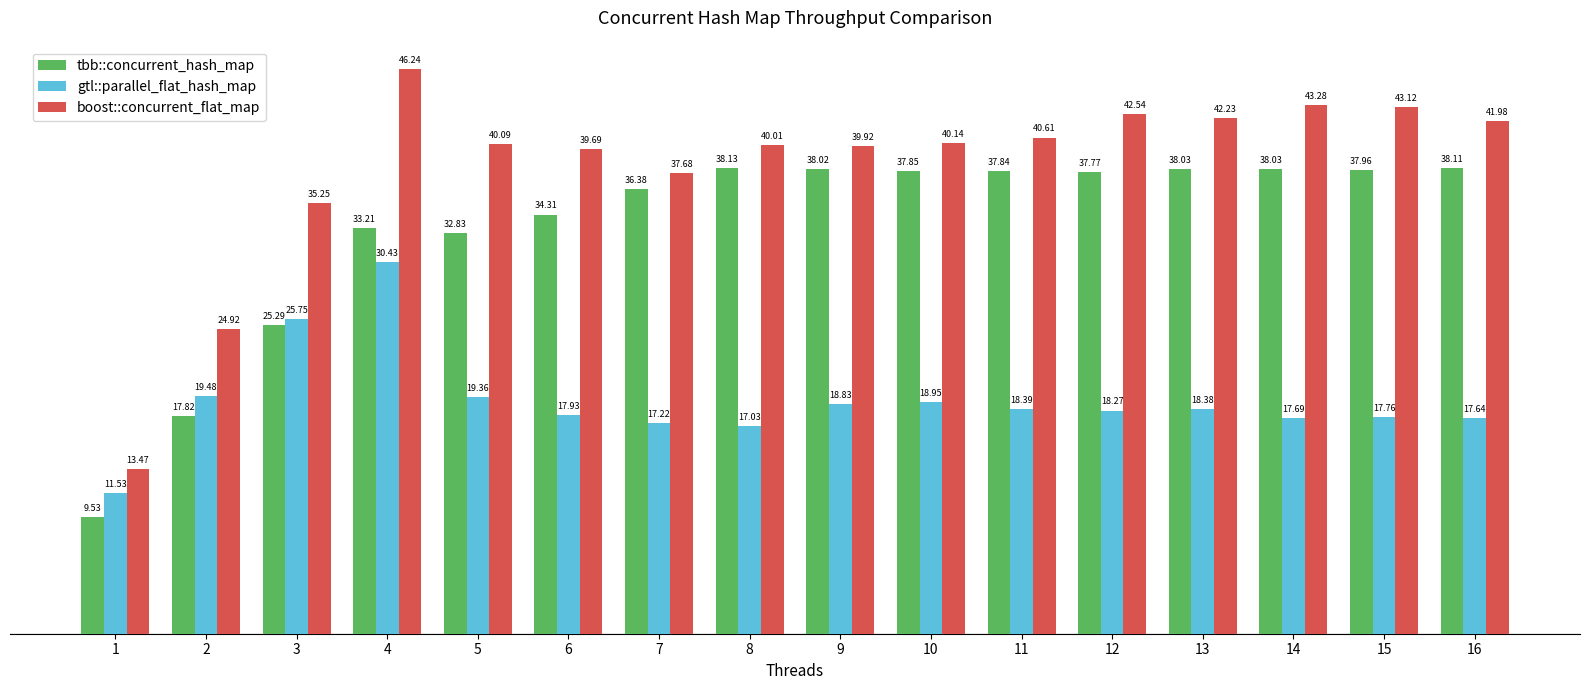

The gtl::parallel_flat_hash_map series shows 25.8 at 3. True or false?

True